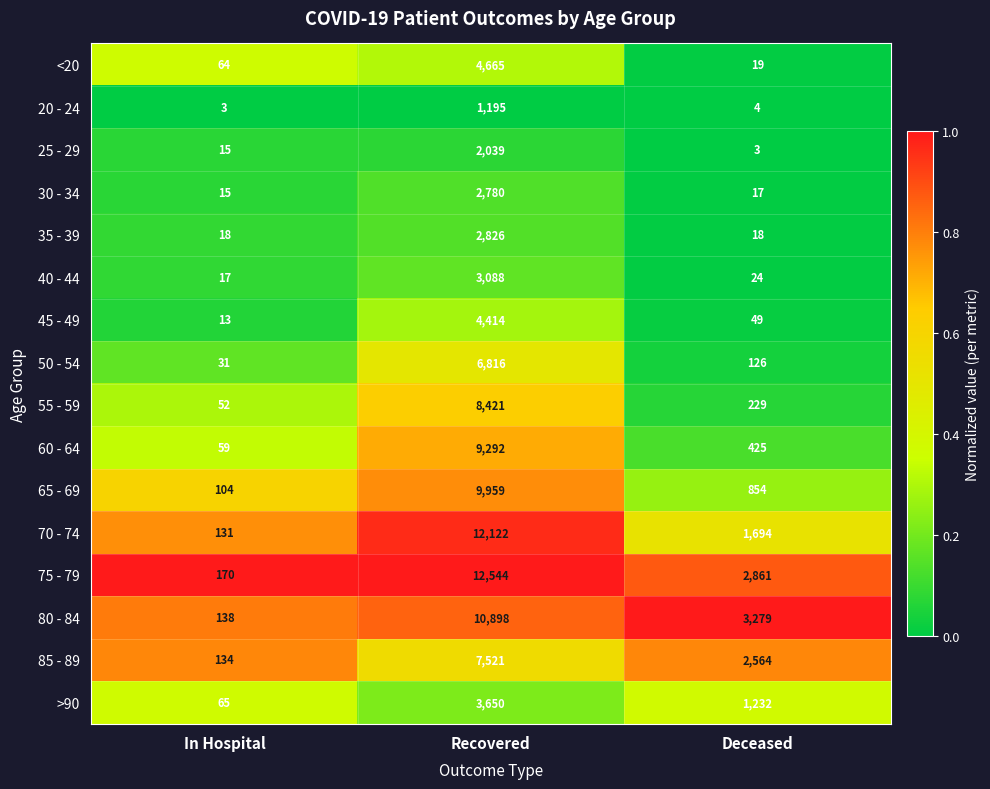

Which series changed the most between In Hospital and Recovered?

75 - 79